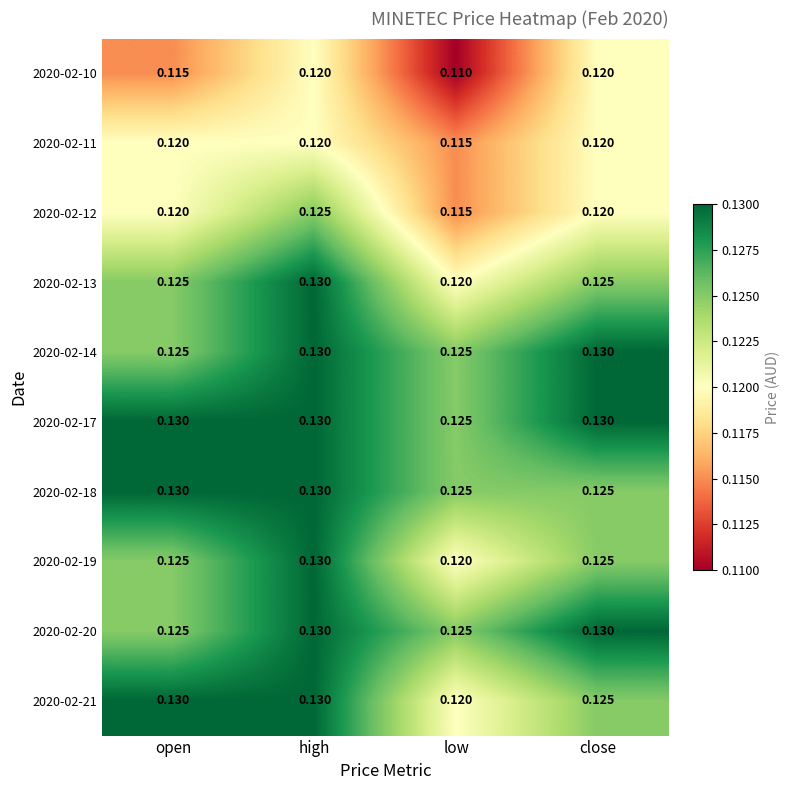

Which label corresponds to the smallest value in the chart?

low